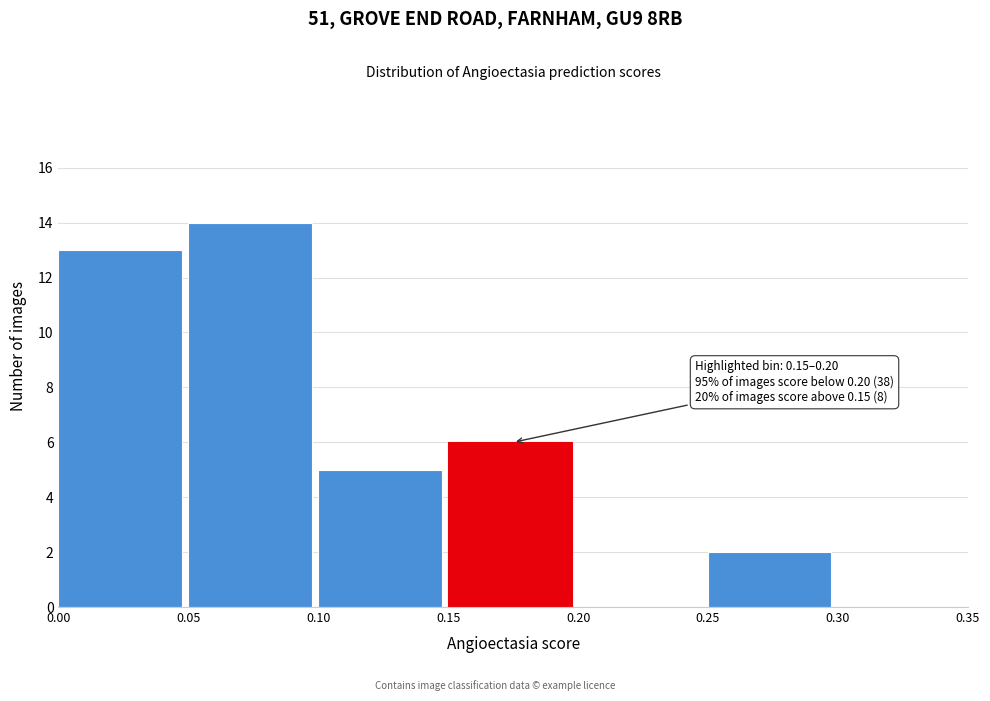

Which range on the x-axis has the tallest bar?

0.05 to 0.10